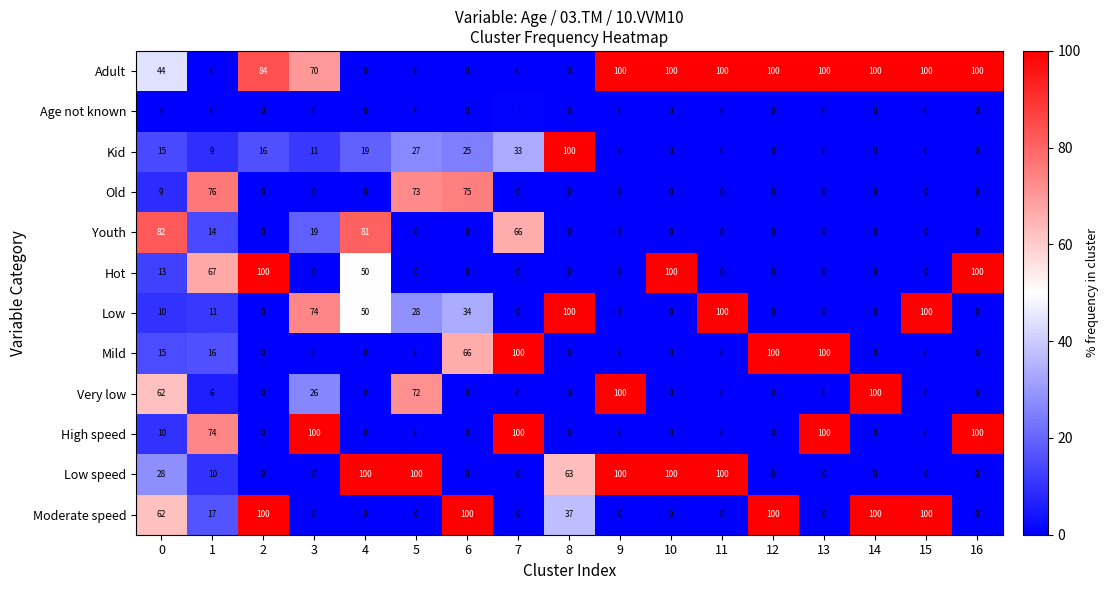

What is the difference between the Youth values at 4 and 6?

81